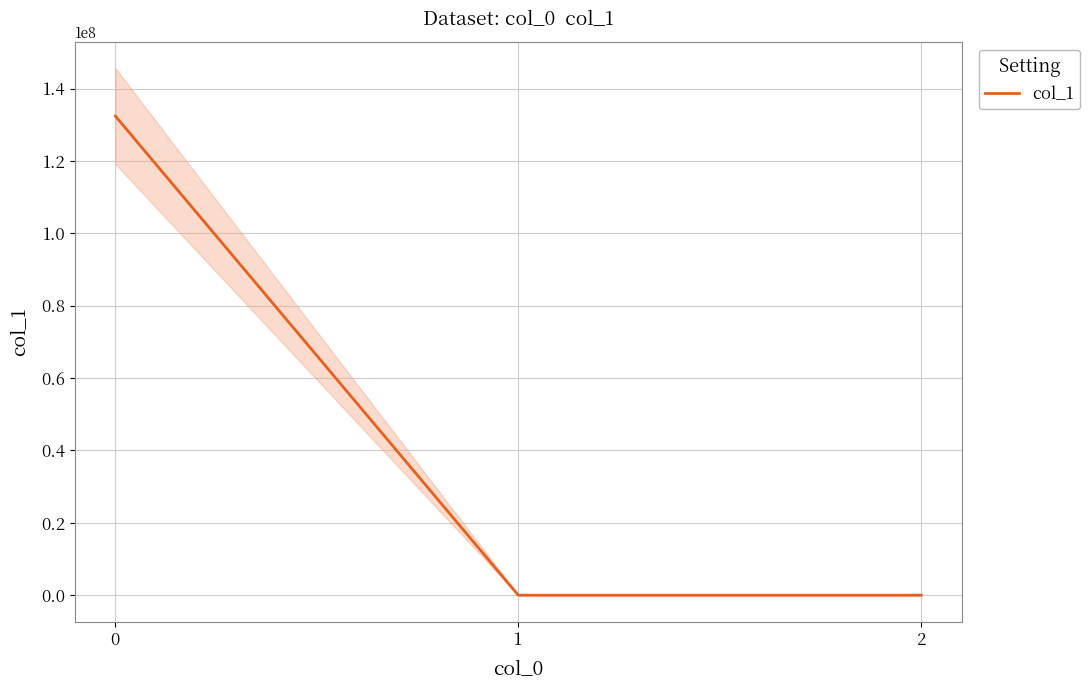

Count the number of values greater than 0.

2